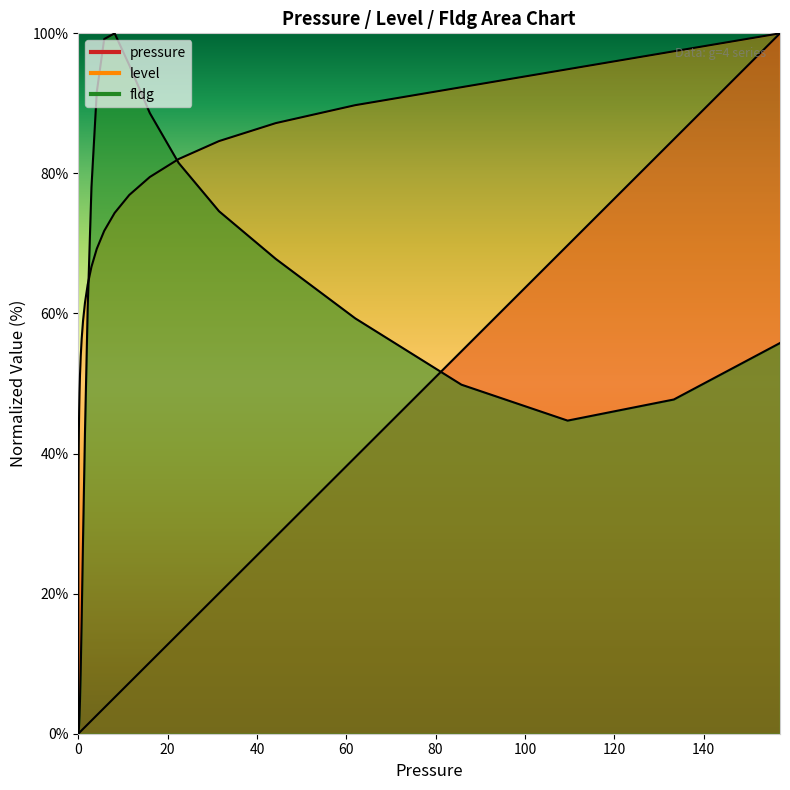

Which series has the largest total across all categories?

level